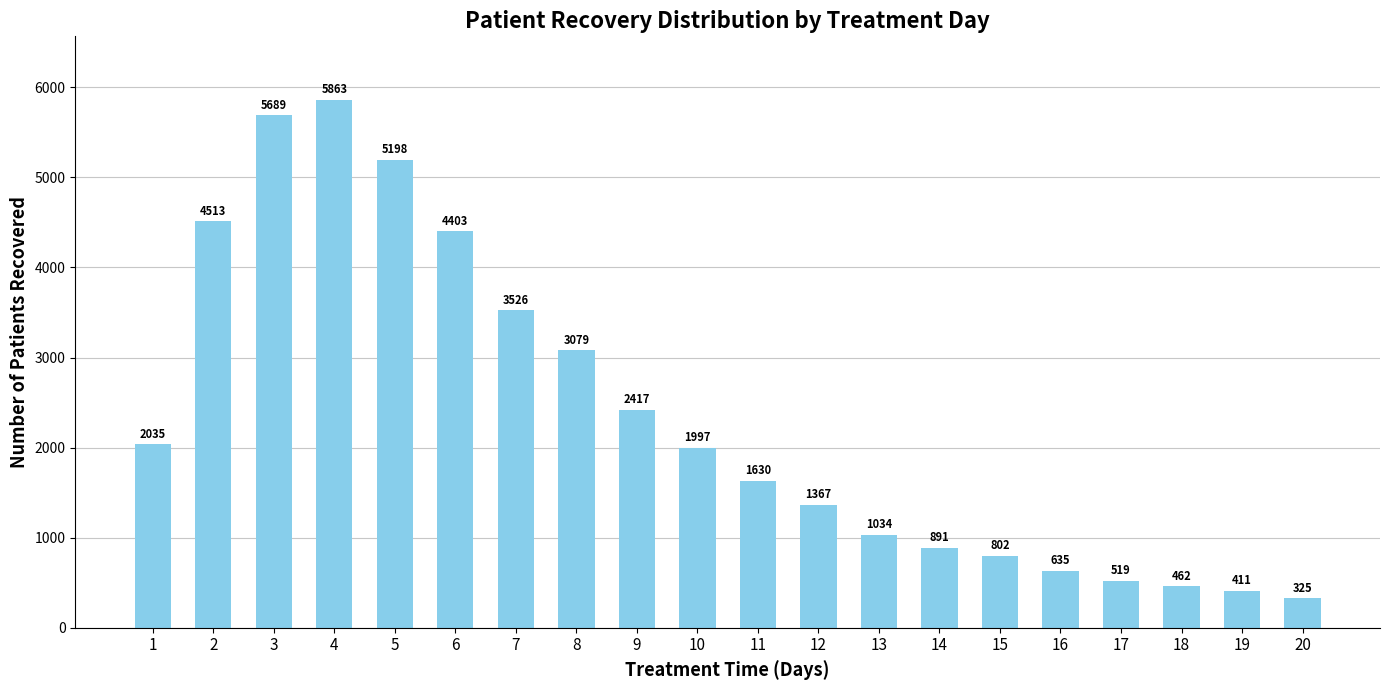

Reading left to right, transcribe all the data shown in this chart.

1=2035	2=4513	3=5689	4=5863	5=5198	6=4403	7=3526	8=3079	9=2417	10=1997	11=1630	12=1367	13=1034	14=891	15=802	16=635	17=519	18=462	19=411	20=325